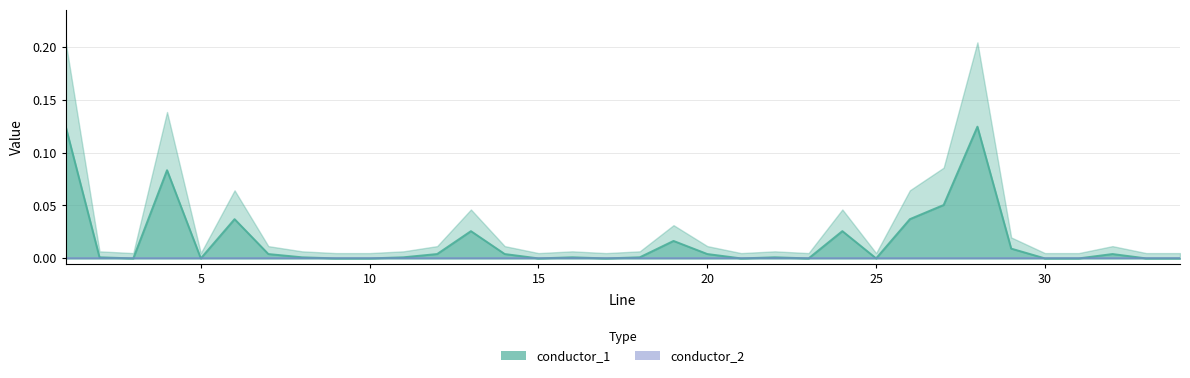

Between 15 and 12, which is larger?

12